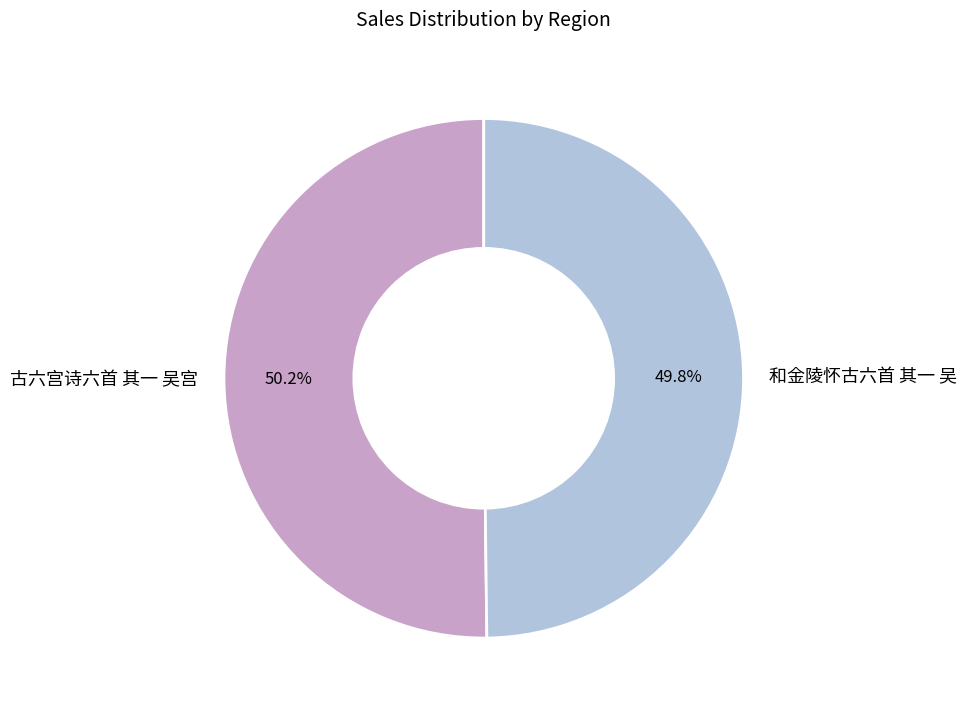

What is the ratio of the value at 古六宫诗六首 其一 吴宫 to the value at 和金陵怀古六首 其一 吴?

1.0